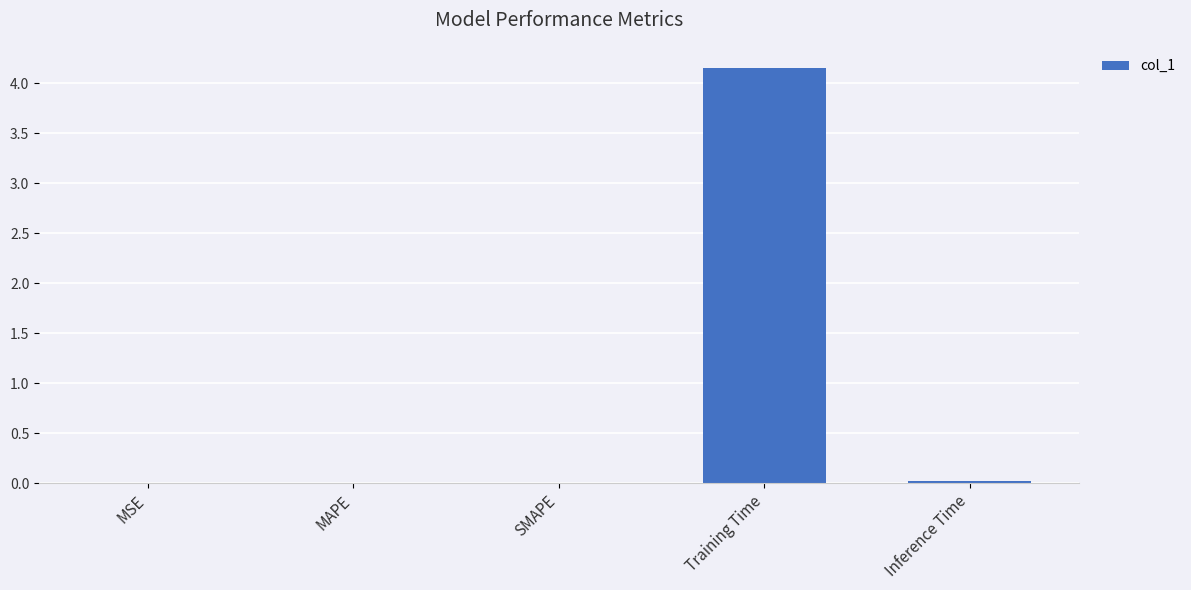

What is the maximum value shown in the chart?

4.2